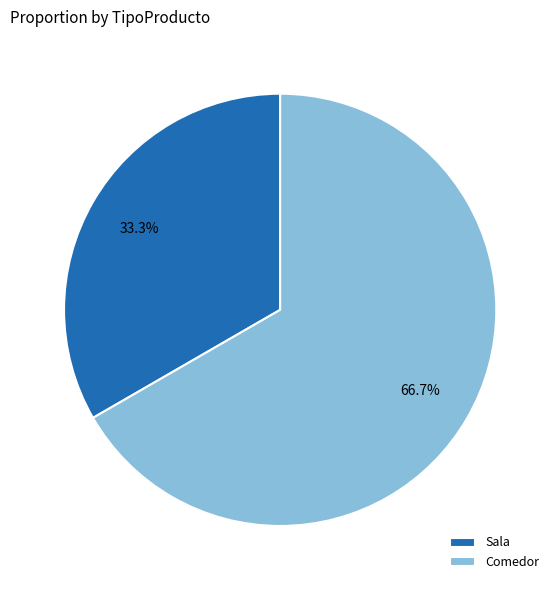

What percentage do Sala and Comedor together represent?

100.0%